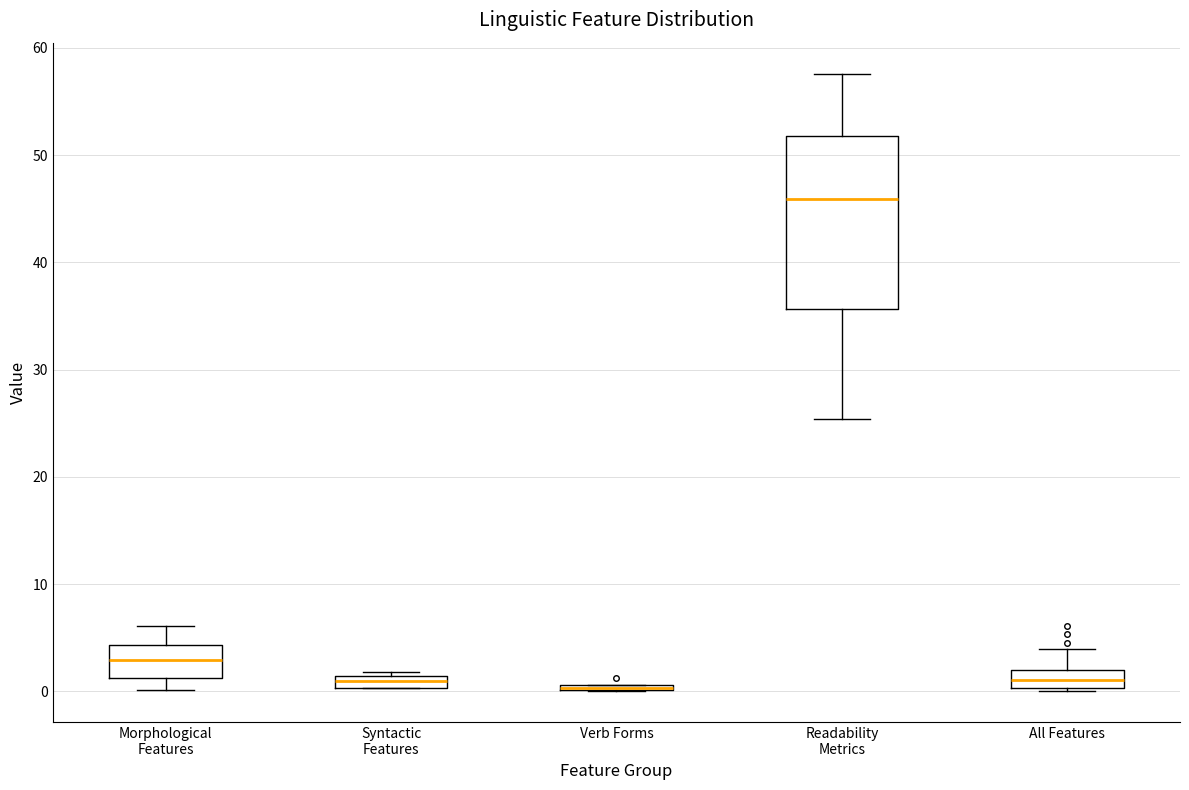

Comparing the boxes themselves (not the whiskers), which one is the tallest?

Readability Metrics